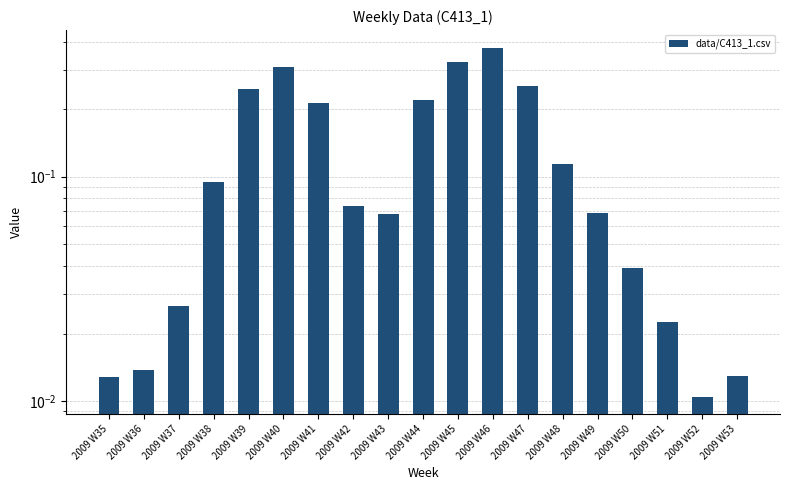

List the labels in order of value, largest first.

2009 W46, 2009 W45, 2009 W40, 2009 W47, 2009 W39, 2009 W44, 2009 W41, 2009 W48, 2009 W38, 2009 W42, 2009 W49, 2009 W43, 2009 W50, 2009 W37, 2009 W51, 2009 W36, 2009 W53, 2009 W35, 2009 W52